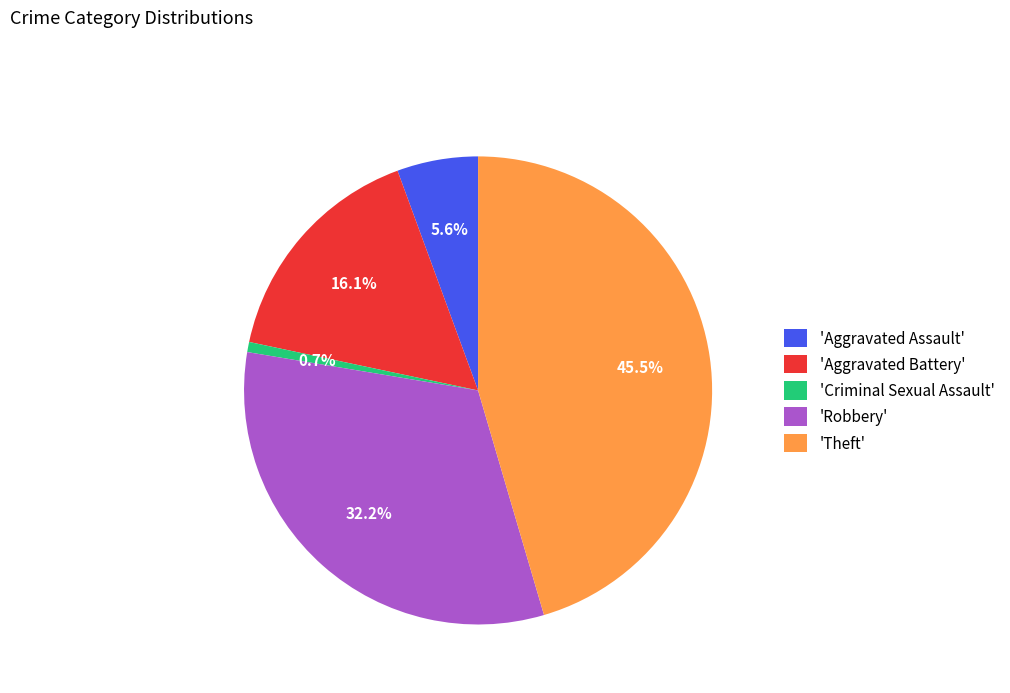

Is the sum of 'Aggravated Assault' and 'Robbery' greater than half?

No